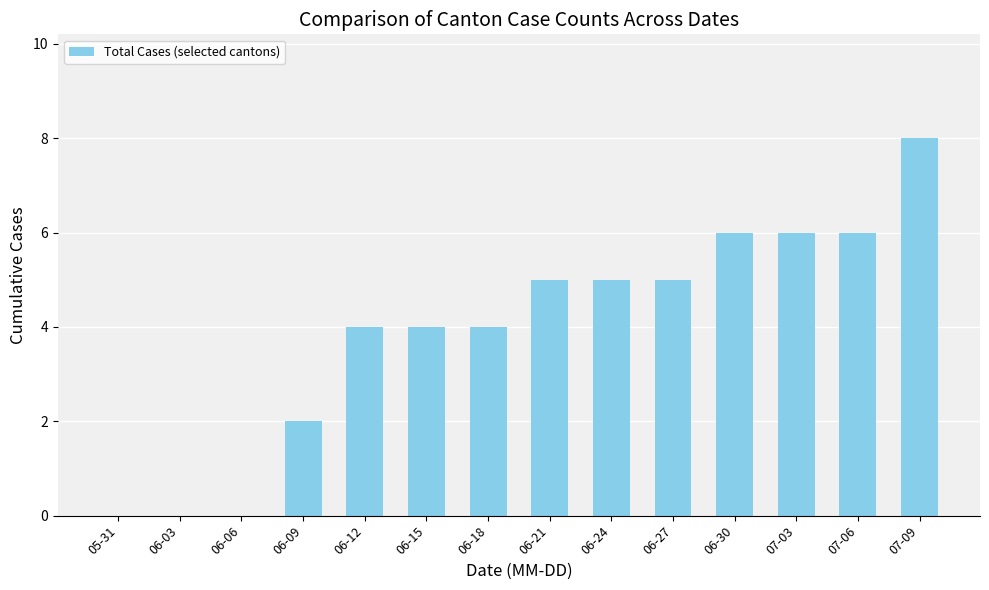

What is the sum of all values?

55